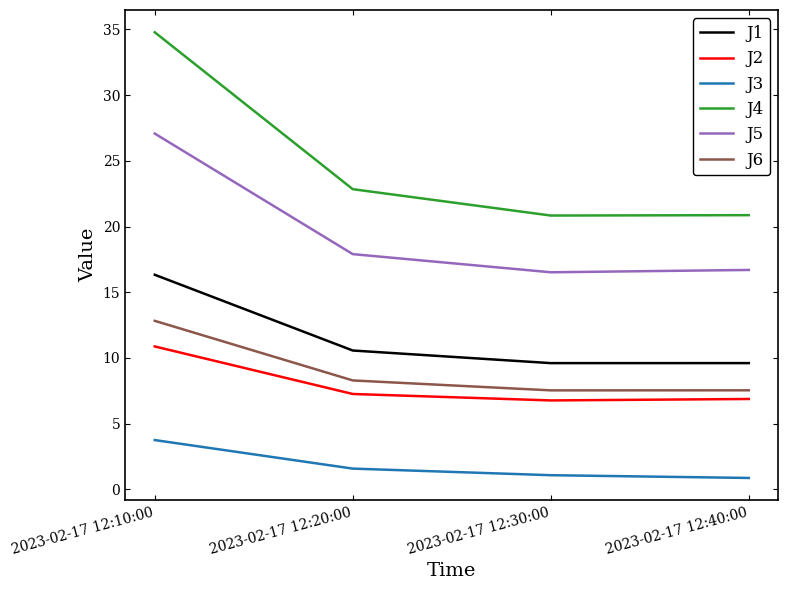

Count the J6 values in the range 7 to 12.

3